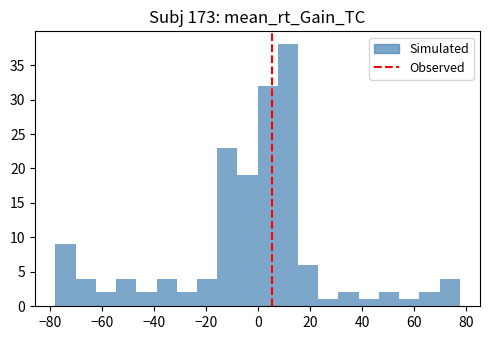

Read against the x-axis, roughly where is the centre of the tallest bar?

12